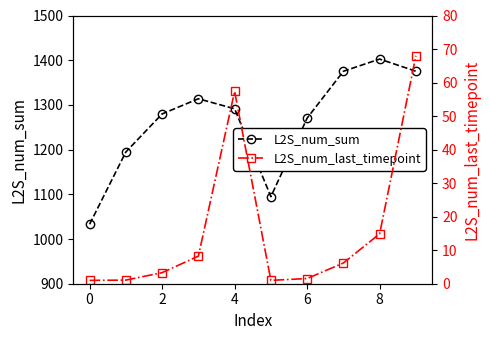

What is the lowest value of the L2S_num_sum series?

1033.0